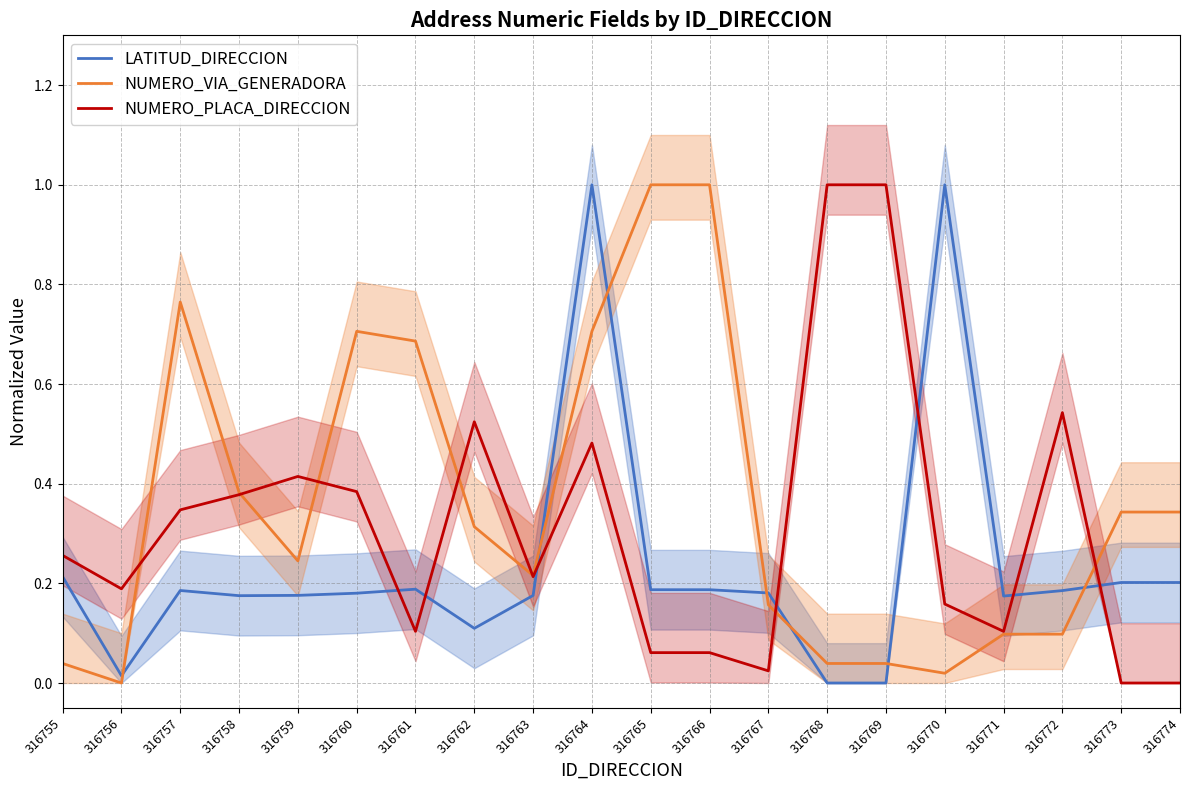

Reading left to right, what are all the values shown in this chart?

LATITUD_DIRECCION: 316755=0.2	316756=0.0	316757=0.2	316758=0.2	316759=0.2	316760=0.2	316761=0.2	316762=0.1	316763=0.2	316764=1.0	316765=0.2	316766=0.2	316767=0.2	316768=0.0	316769=0.0	316770=1.0	316771=0.2	316772=0.2	316773=0.2	316774=0.2
NUMERO_VIA_GENERADORA: 316755=0.0	316756=0.0	316757=0.8	316758=0.4	316759=0.2	316760=0.7	316761=0.7	316762=0.3	316763=0.2	316764=0.7	316765=1.0	316766=1.0	316767=0.2	316768=0.0	316769=0.0	316770=0.0	316771=0.1	316772=0.1	316773=0.3	316774=0.3
NUMERO_PLACA_DIRECCION: 316755=0.3	316756=0.2	316757=0.3	316758=0.4	316759=0.4	316760=0.4	316761=0.1	316762=0.5	316763=0.2	316764=0.5	316765=0.1	316766=0.1	316767=0.0	316768=1.0	316769=1.0	316770=0.2	316771=0.1	316772=0.5	316773=0.0	316774=0.0